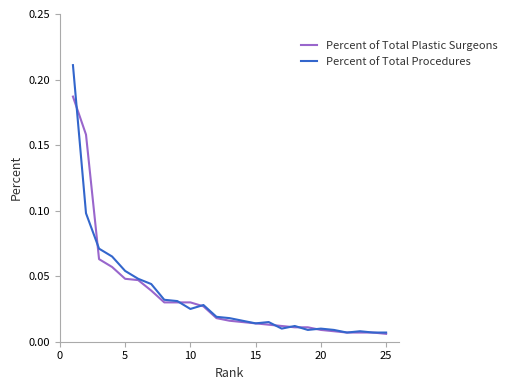

List the series in order of their peak value, lowest first.

Percent of Total Plastic Surgeons, Percent of Total Procedures